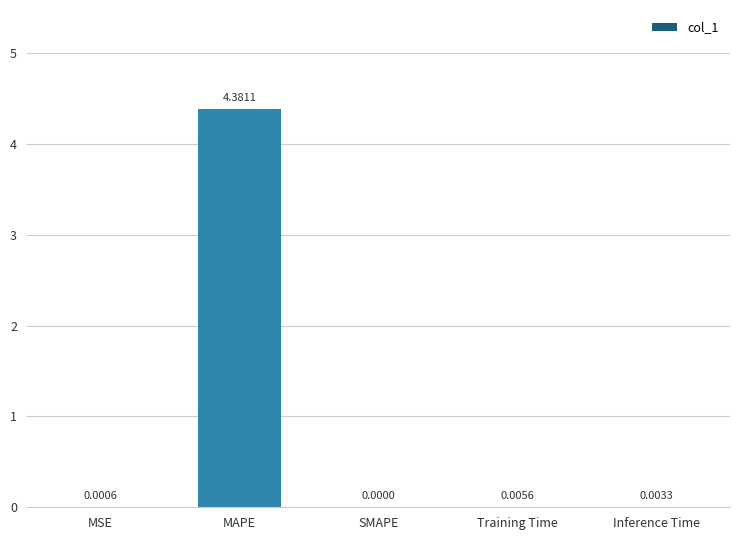

Which category has the highest value across all series?

MAPE